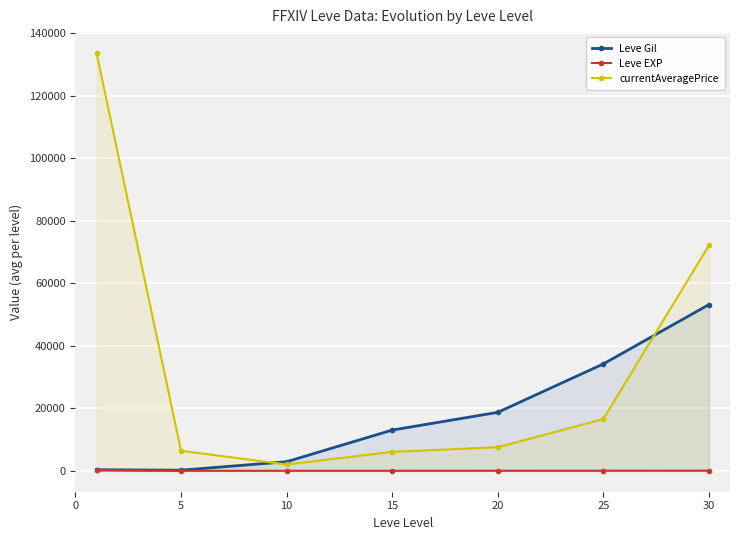

What is the highest value of the Leve EXP series?

210.7